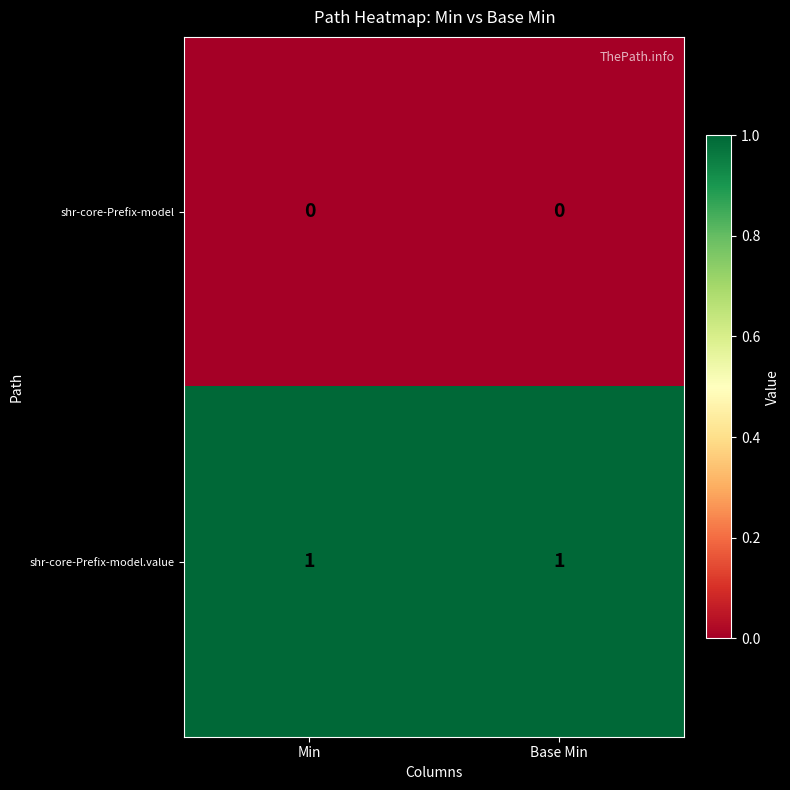

What is the total value across all series at Min?

1